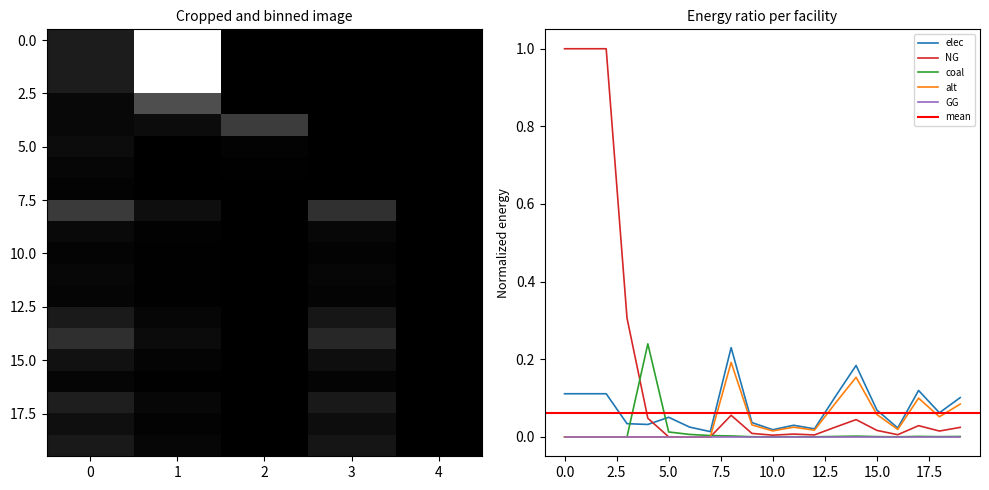

True or false: NG and elec cross at least once.

True